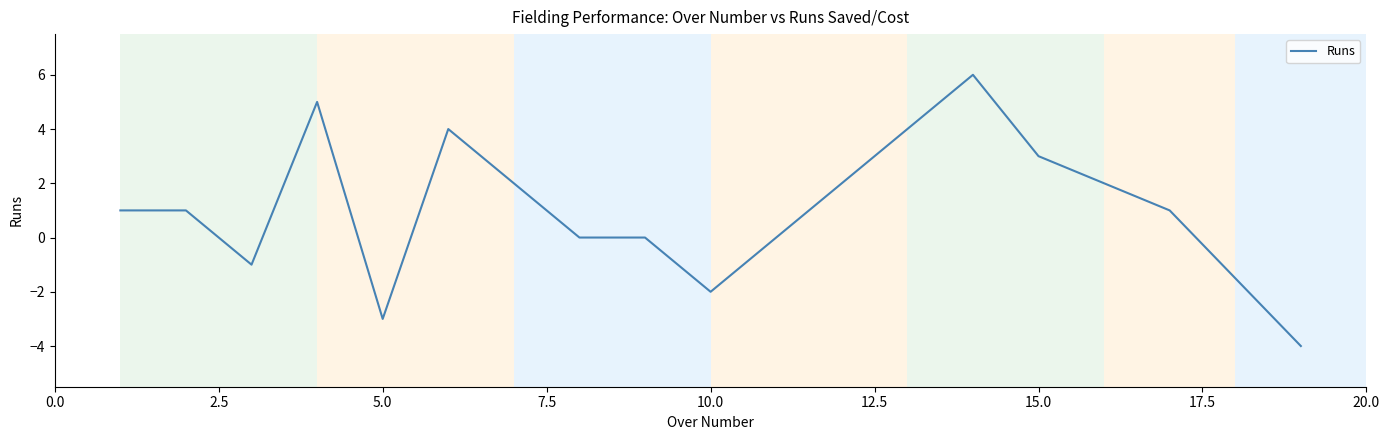

What is the average value?

1